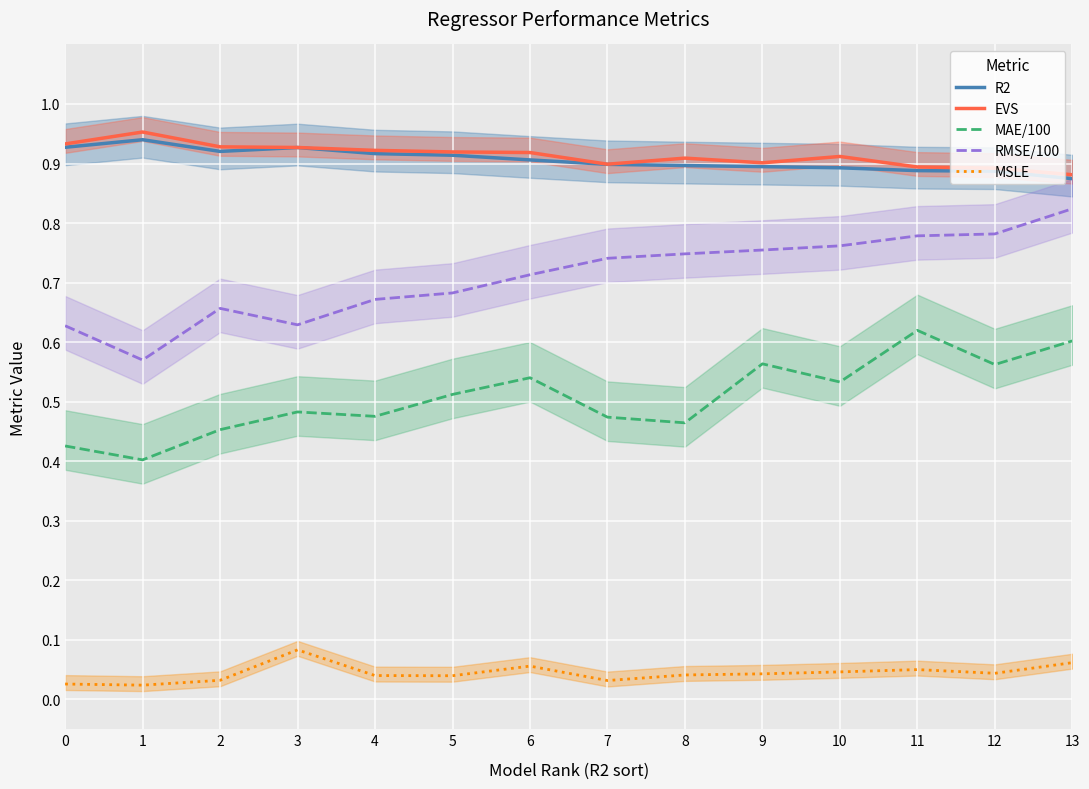

Which category has the highest value in the RMSE/100 series?

13